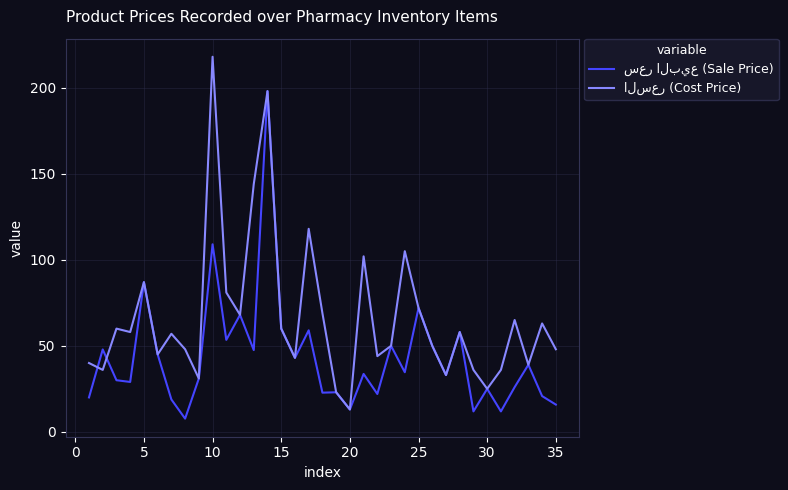

At which category does the chart reach its peak across all series?

10